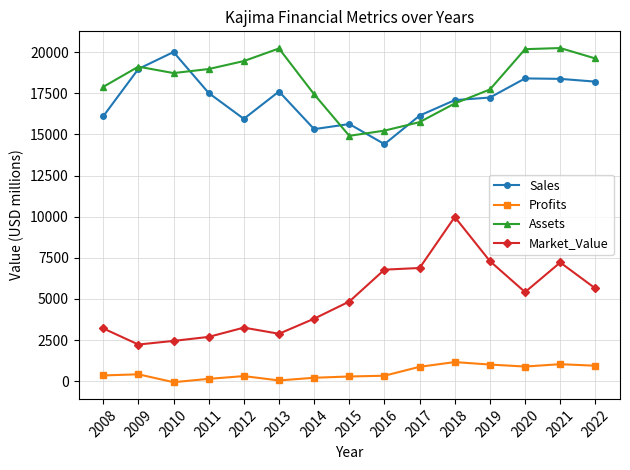

Between 2012 and 2016, which series saw the biggest shift?

Assets